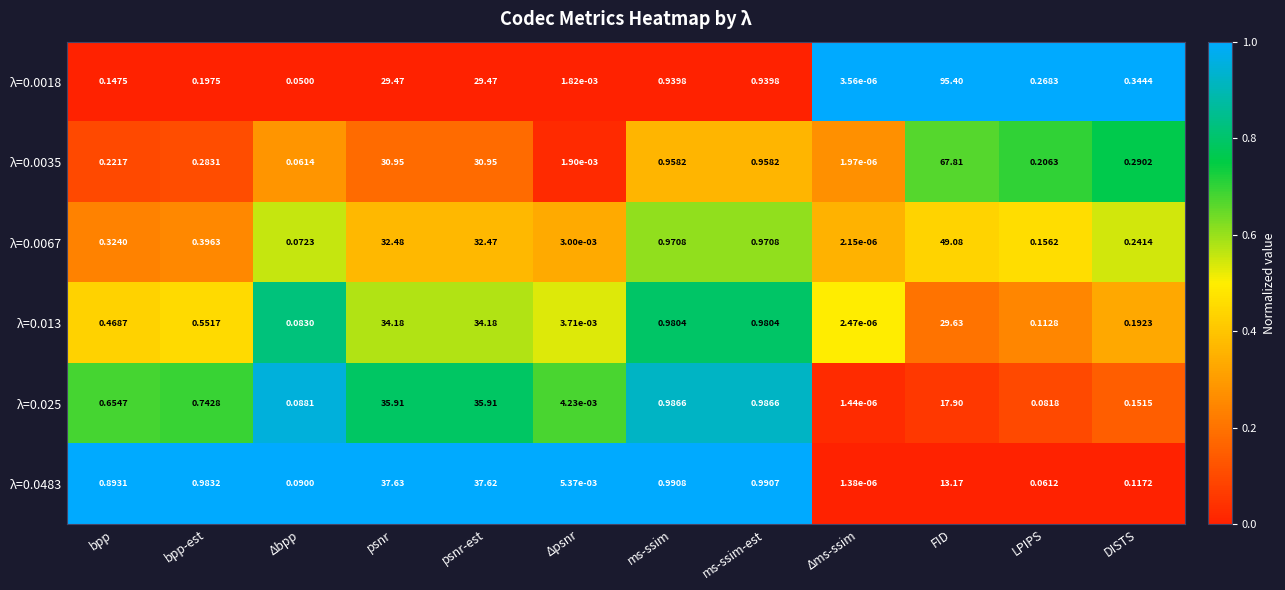

At which label is λ=0.0067 closest to 24?

psnr-est